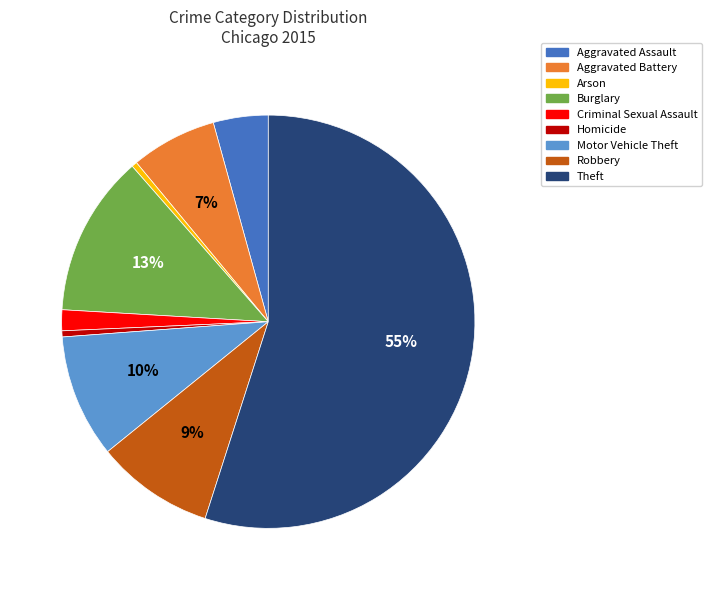

To the nearest percent, what percentage of the pie is Criminal Sexual Assault?

2%